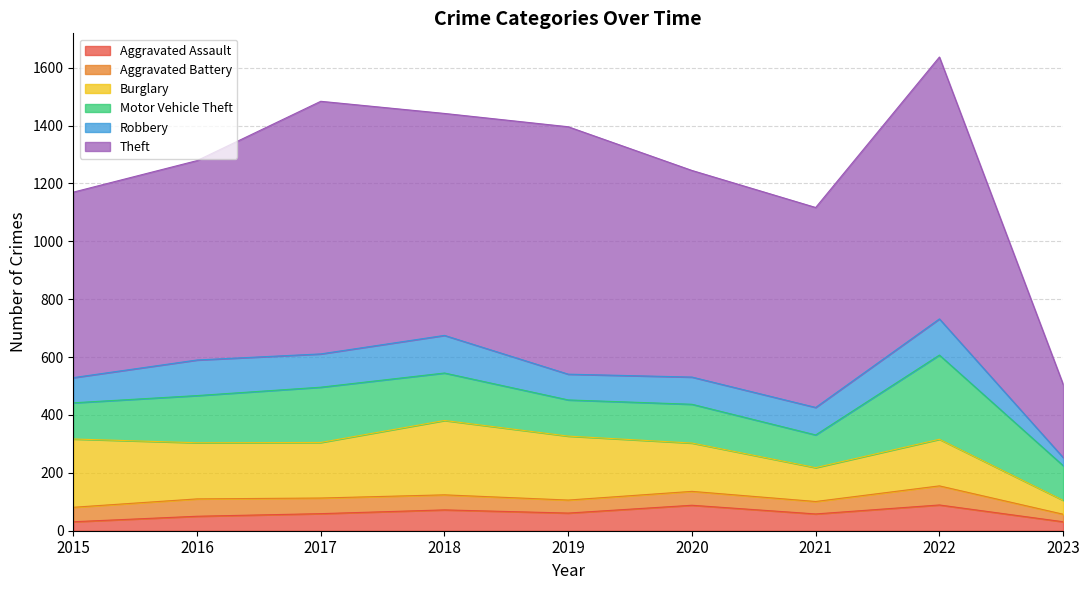

Which series changed the most between 2020 and 2022?

Theft